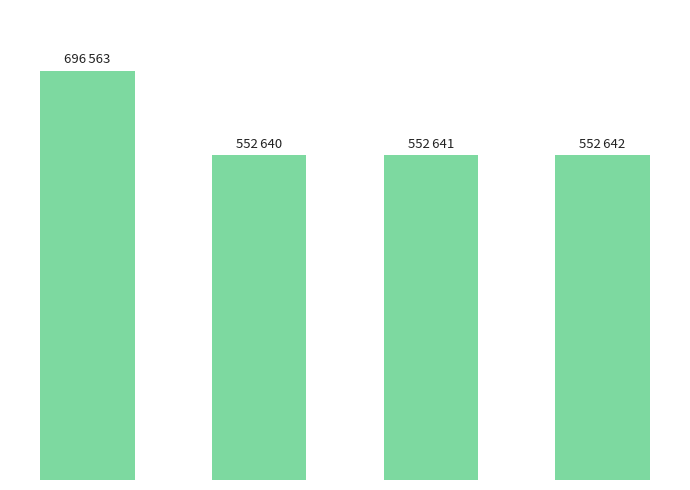

Are the bars horizontal?

No